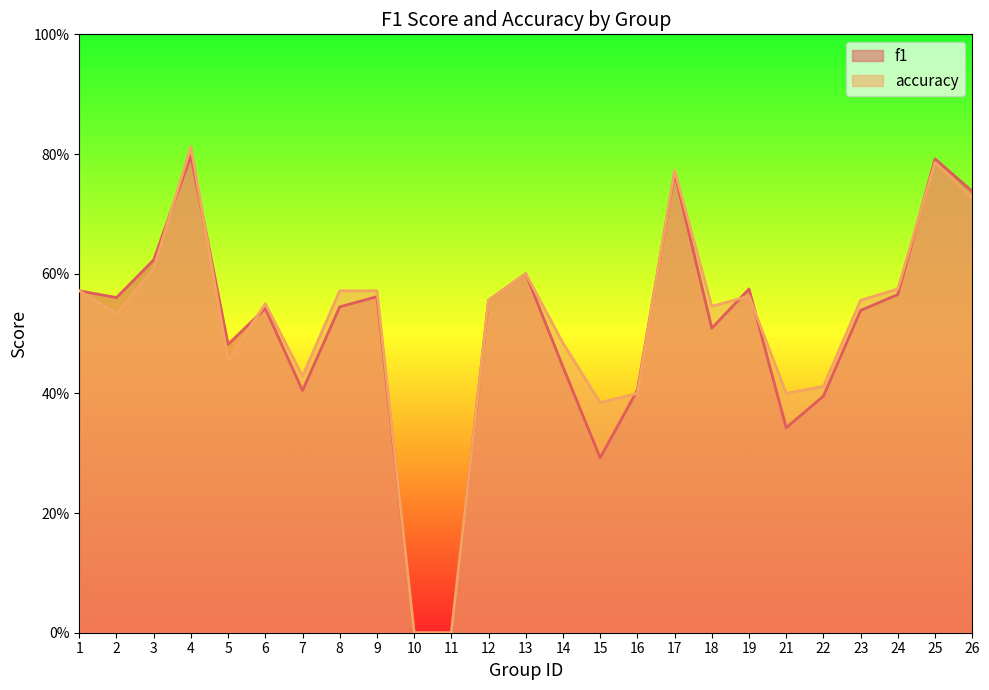

What is the value of the f1 point at the 4th from the left?

0.8